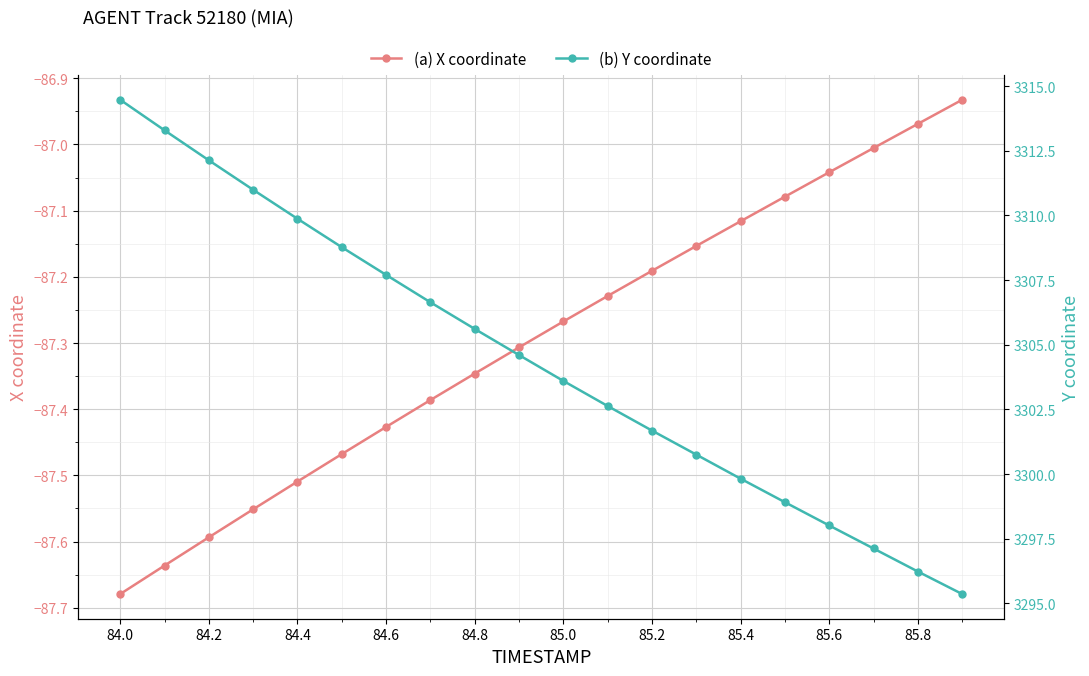

True or false: (a) X coordinate has more than 1 points higher than both neighbors.

False